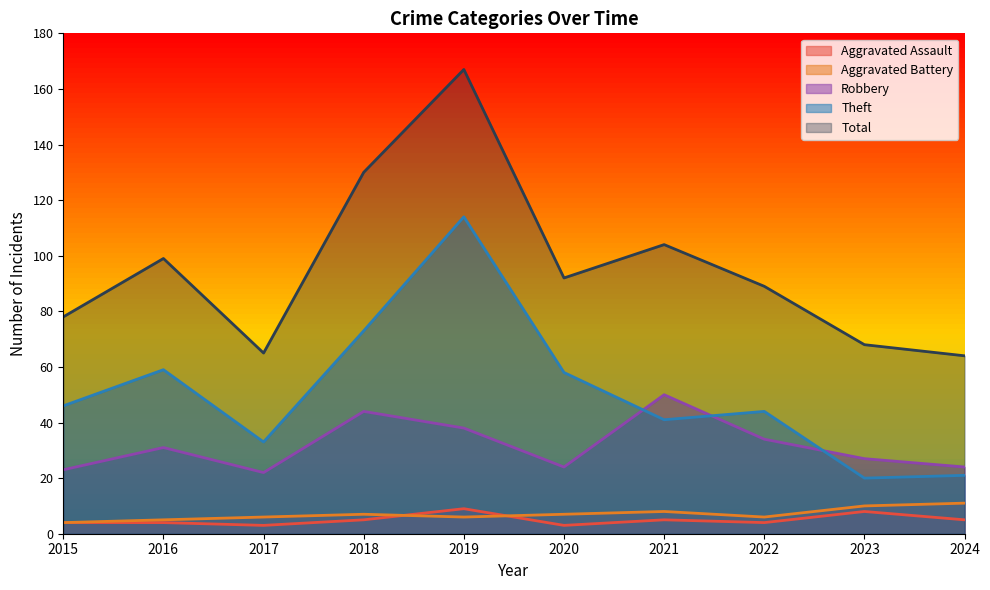

At which category is the sum across all series the highest?

2019